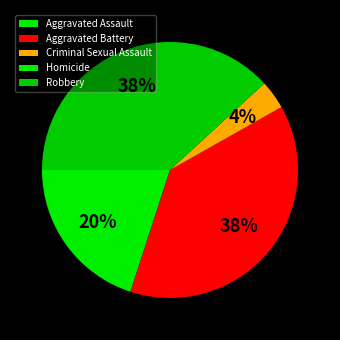

Combined, do Aggravated Assault and Criminal Sexual Assault account for over 50%?

No